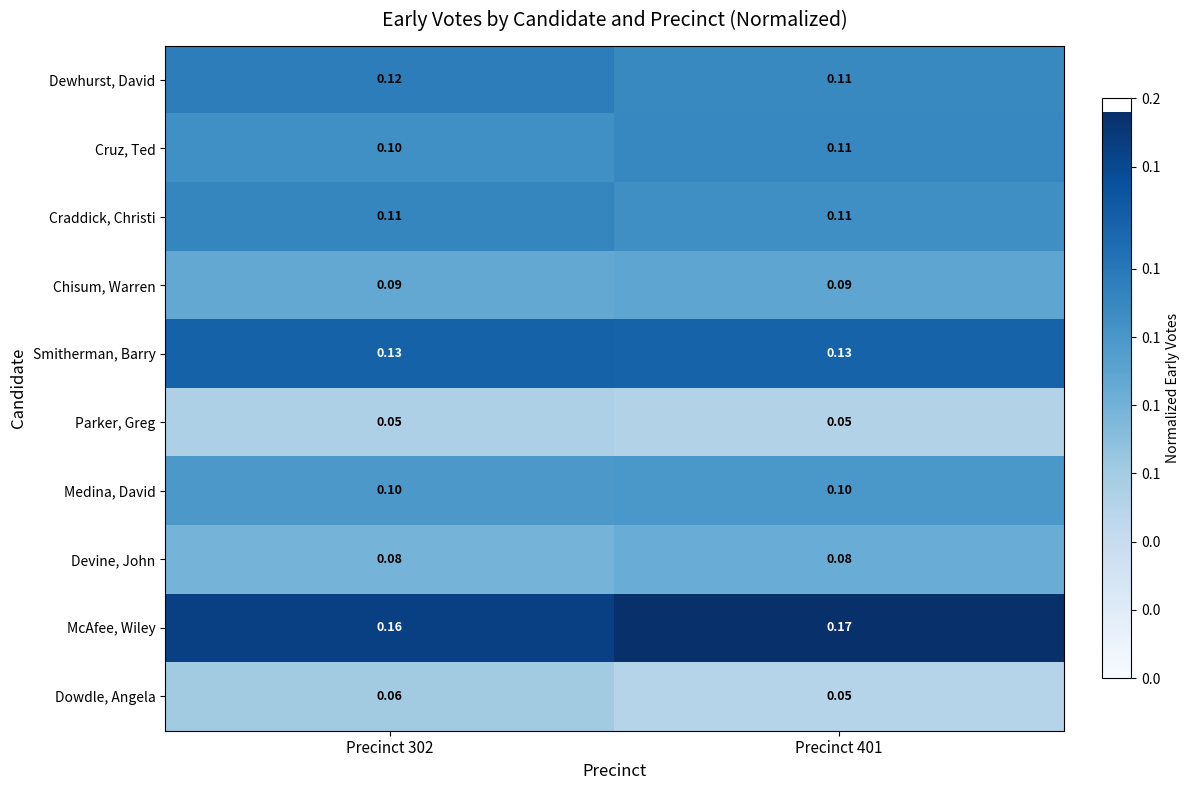

Which series has the largest total across all categories?

McAfee, Wiley